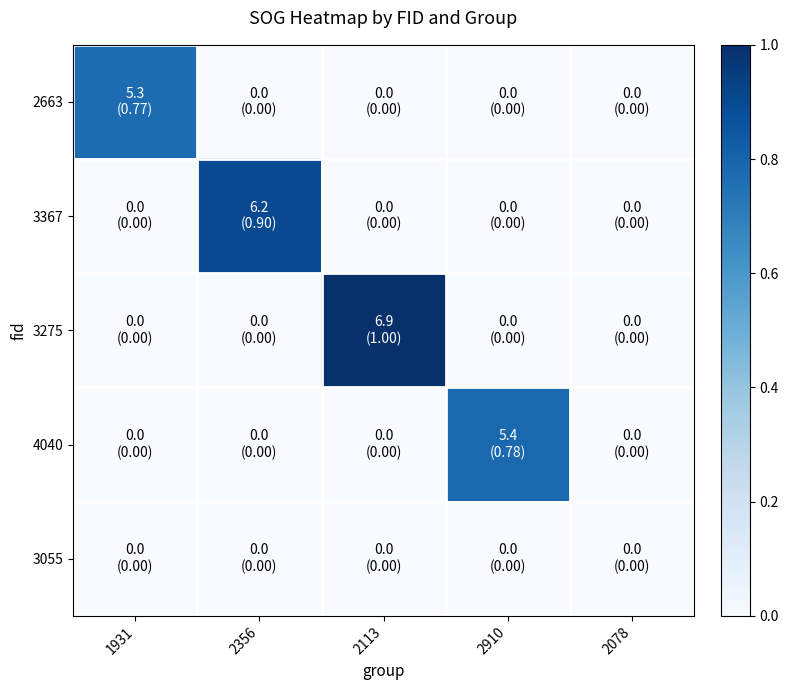

Which series has the widest spread of values?

3275